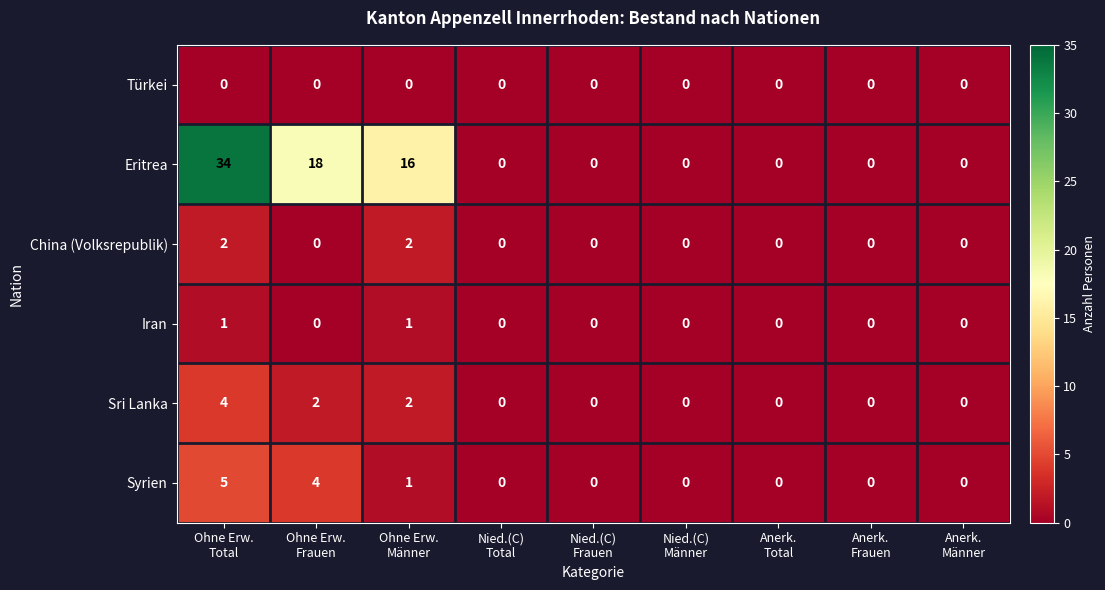

Count the Syrien values in the range 0 to 1.

7